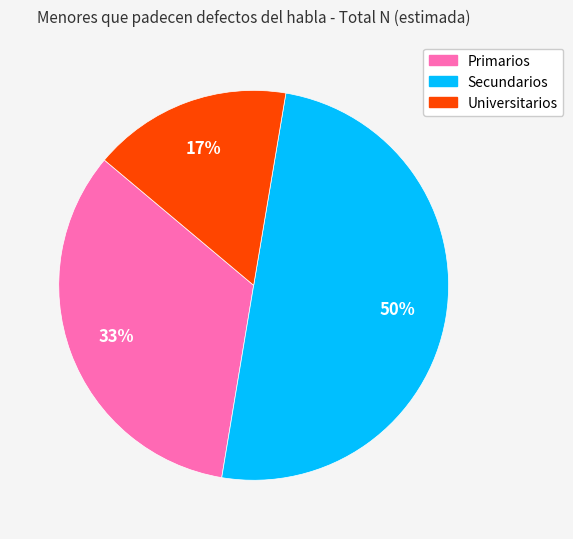

What is the smallest slice in the pie chart?

Universitarios